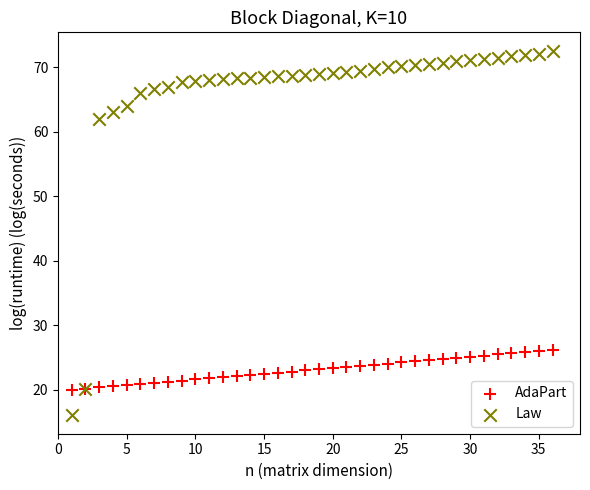

Which series contains the highest Y value?

Law